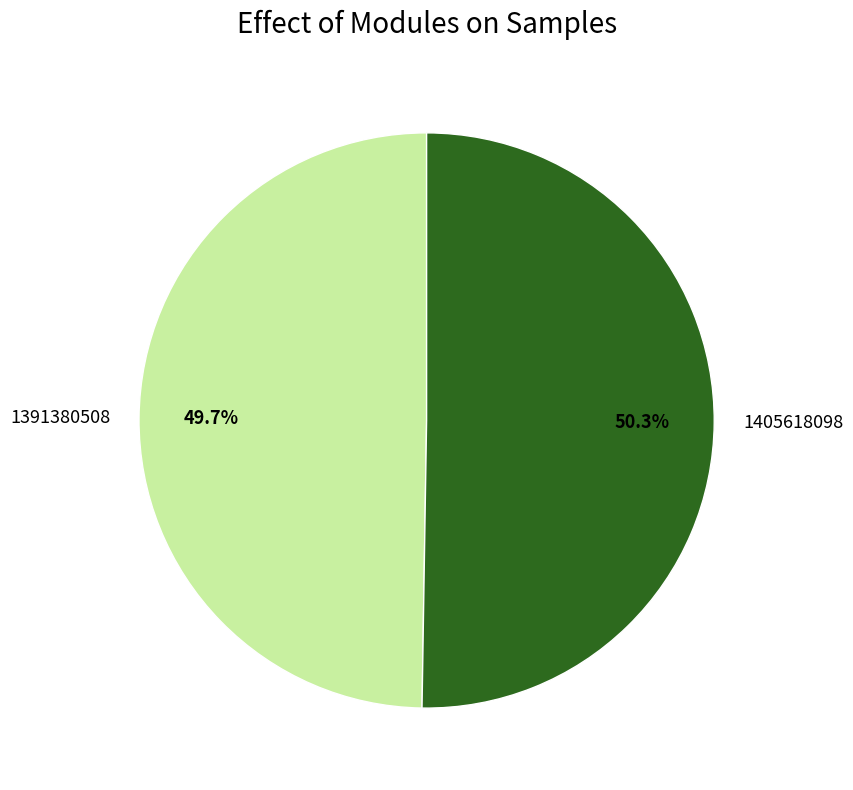

True or false: 1405618098 accounts for 38% of the total.

False